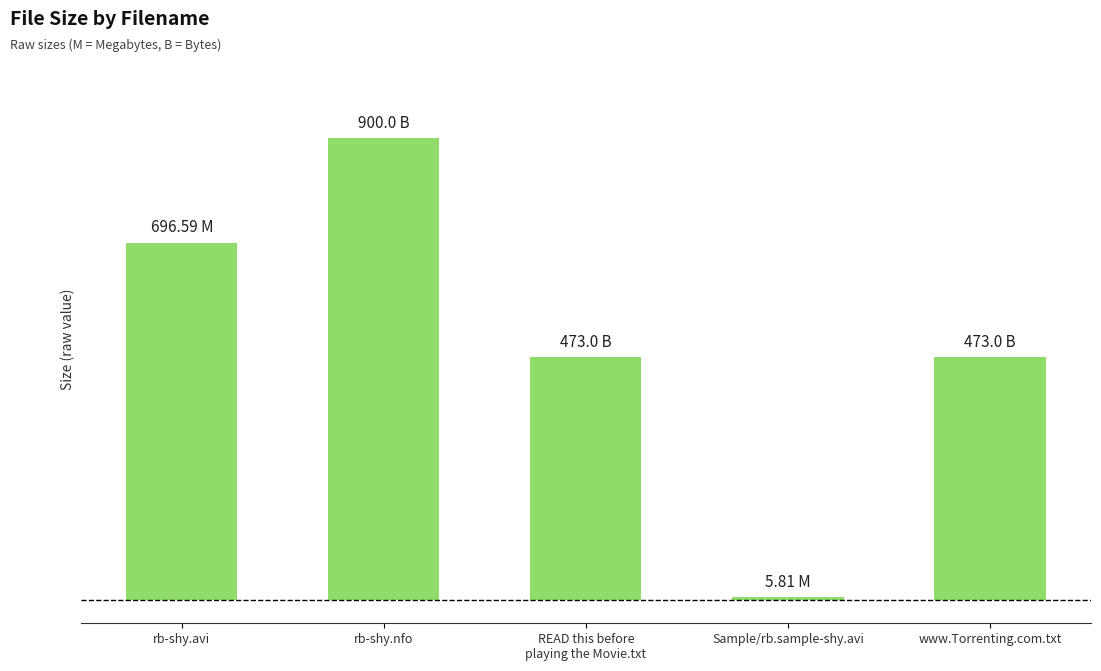

What is the value of the 2nd bar from the left?

900.0